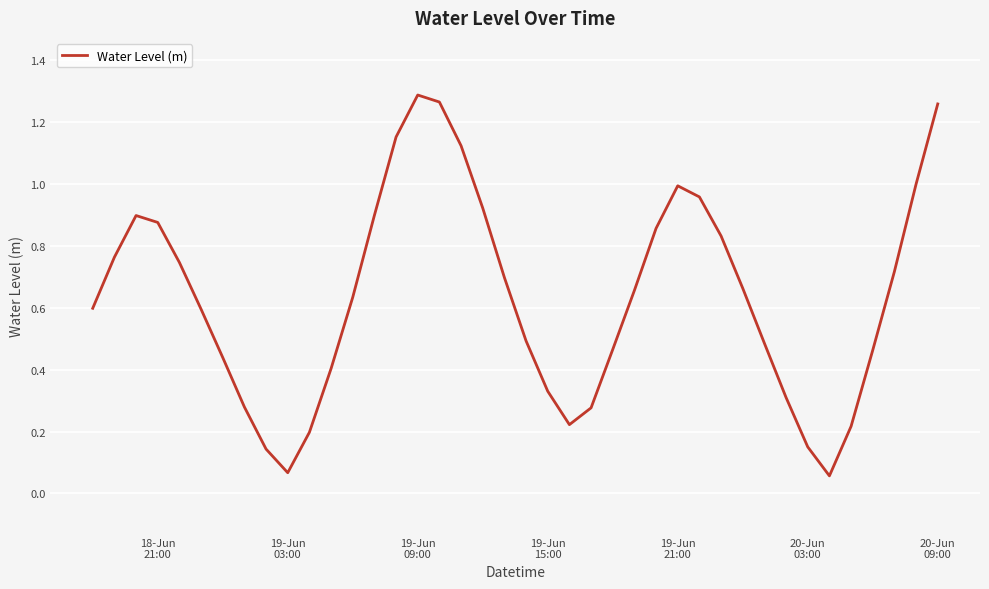

Reading right to left, extract all data points from this chart.

1.3	1.0	0.7	0.5	0.2	0.1	0.2	0.3	0.5	0.7	0.8	1.0	1.0	0.9	0.7	0.5	0.3	0.2	0.3	0.5	0.7	0.9	1.1	1.3	1.3	1.2	0.9	0.6	0.4	0.2	0.1	0.1	0.3	0.4	0.6	0.7	0.9	0.9	0.8	0.6